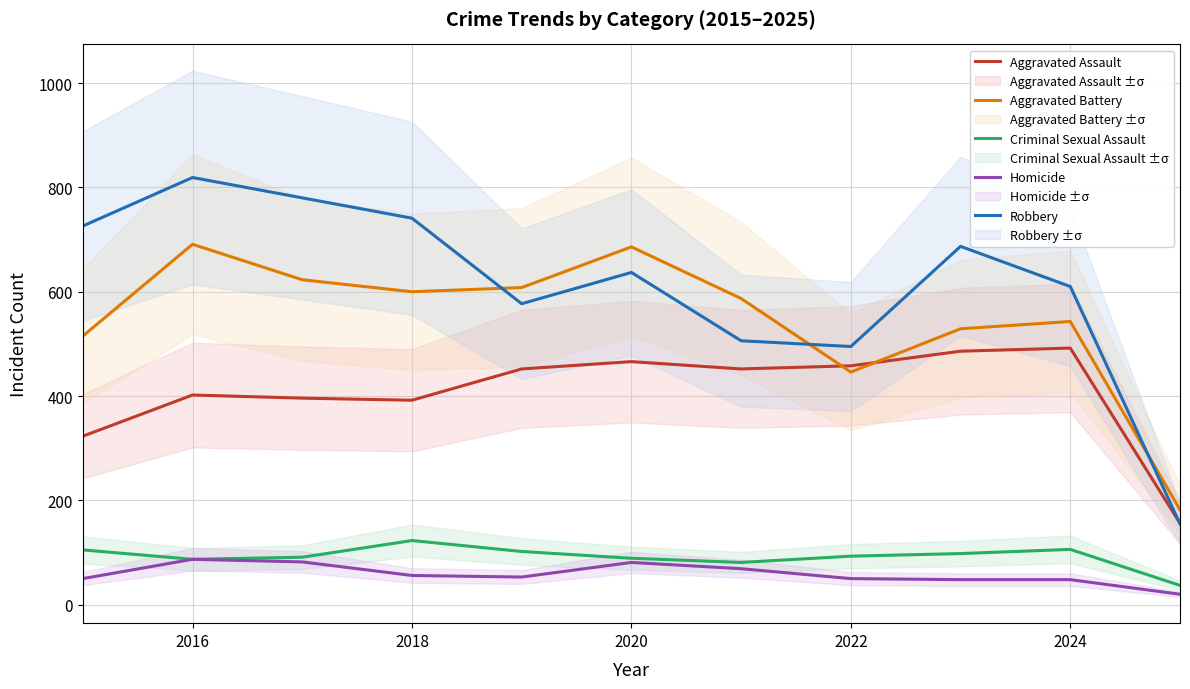

What is the minimum value for Robbery?

155